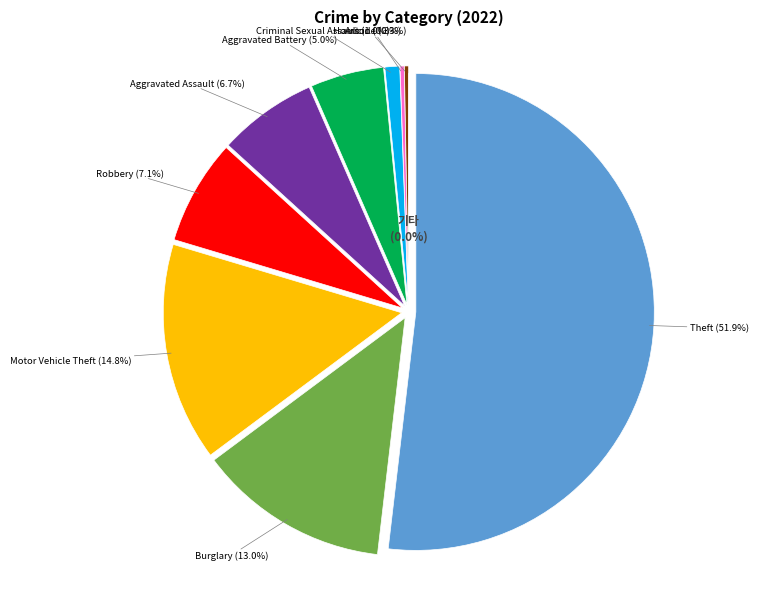

Is there any slice that represents more than half of the pie?

Yes